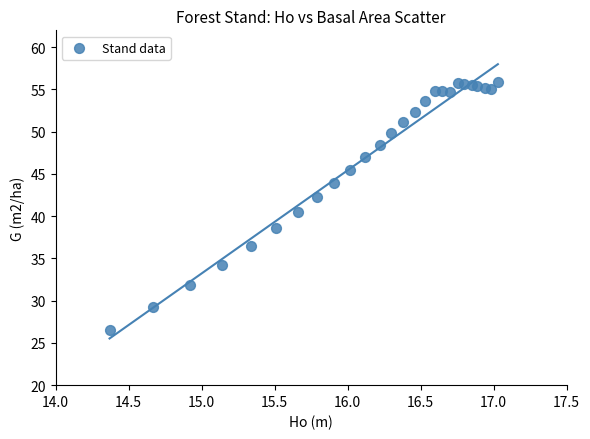

What Y value in the scatter plot is closest to 41?

40.5